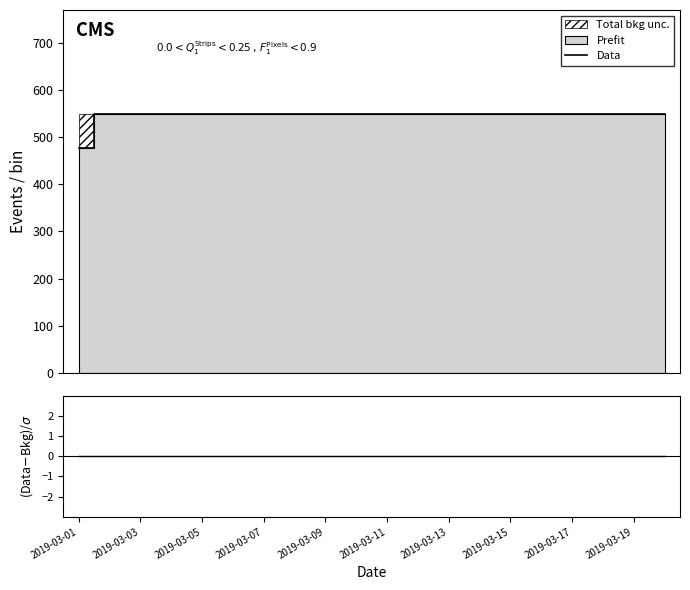

Reading left to right, list all the values displayed in this chart.

Data: 478	550	550	550	550	550	550	550	550	550	550	550	550	550	550	550	550	550	550	550
(Data-Bkg)/σ: 0	0	0	0	0	0	0	0	0	0	0	0	0	0	0	0	0	0	0	0